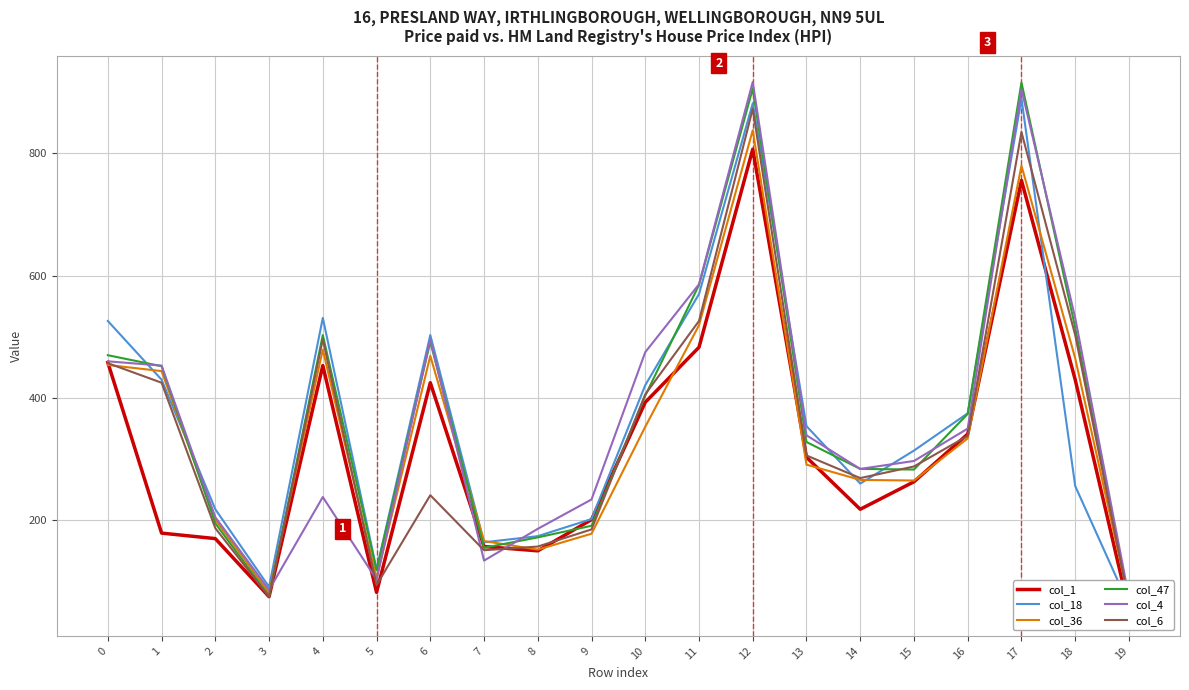

Rank the categories by col_6 value from highest to lowest.

12, 17, 11, 18, 4, 0, 1, 10, 16, 13, 15, 14, 6, 2, 9, 8, 7, 5, 3, 19